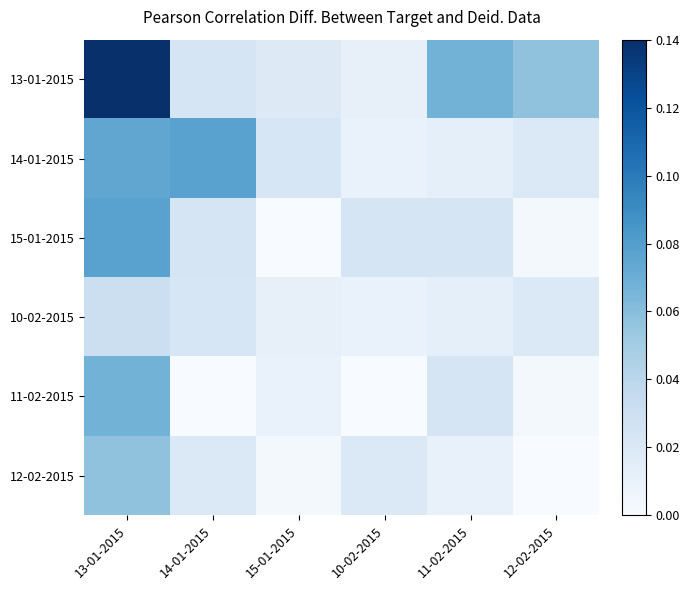

How many data points does each series have?

6